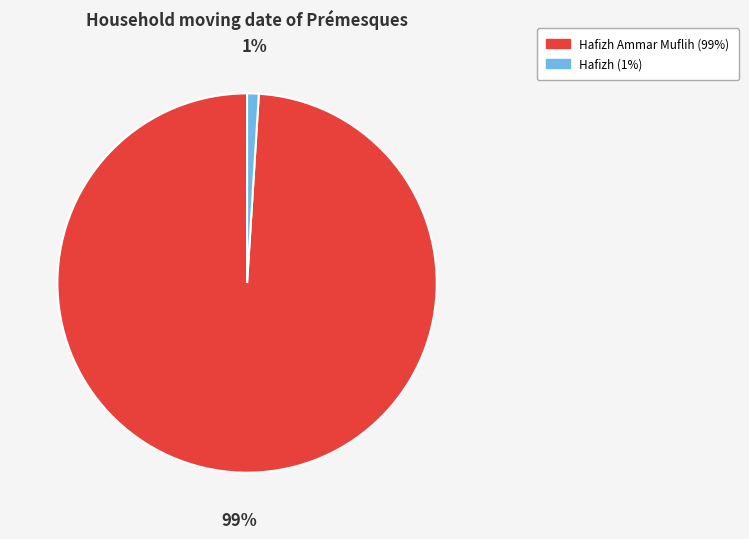

To the nearest percent, what is the difference between the largest and smallest slice percentages?

98%